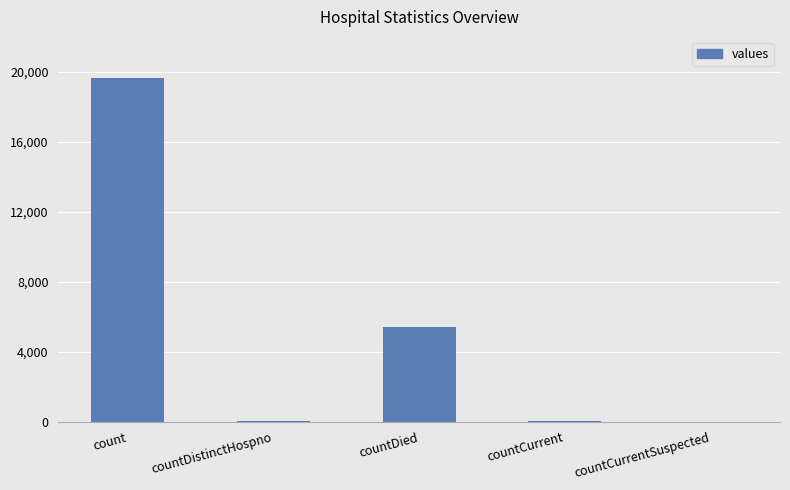

The value at count is 19661. True or false?

True